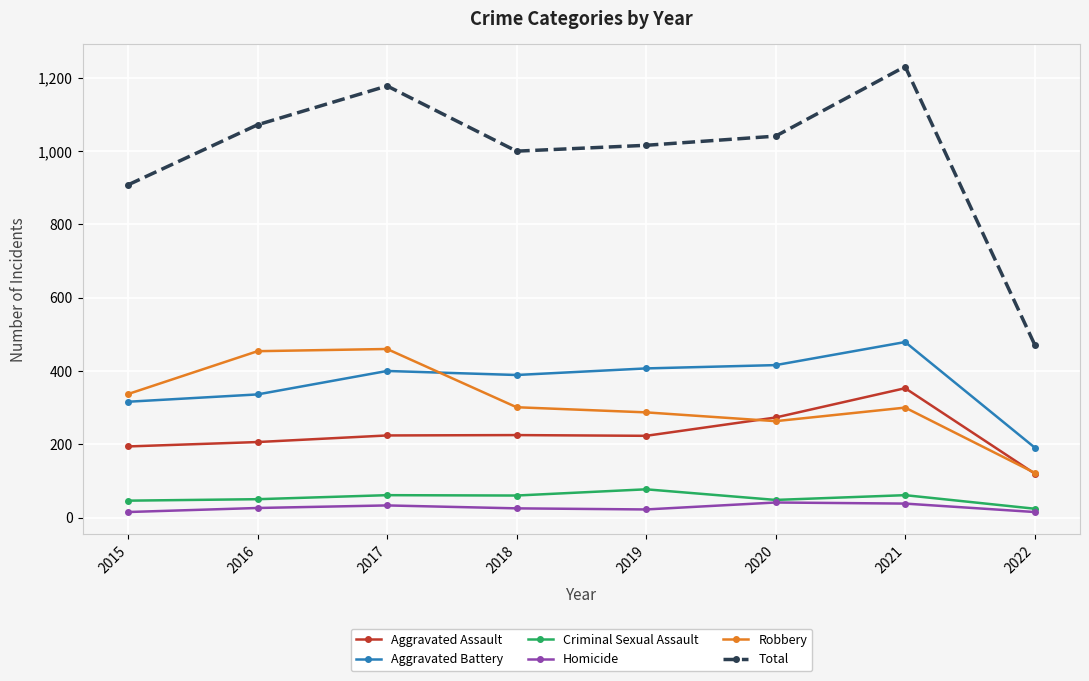

Between 2016 and 2017, which series saw the biggest shift?

Total